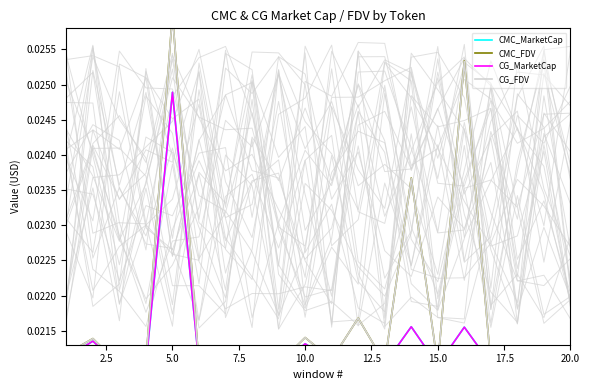

True or false: CMC_FDV and CMC_MarketCap intersect in this chart.

False